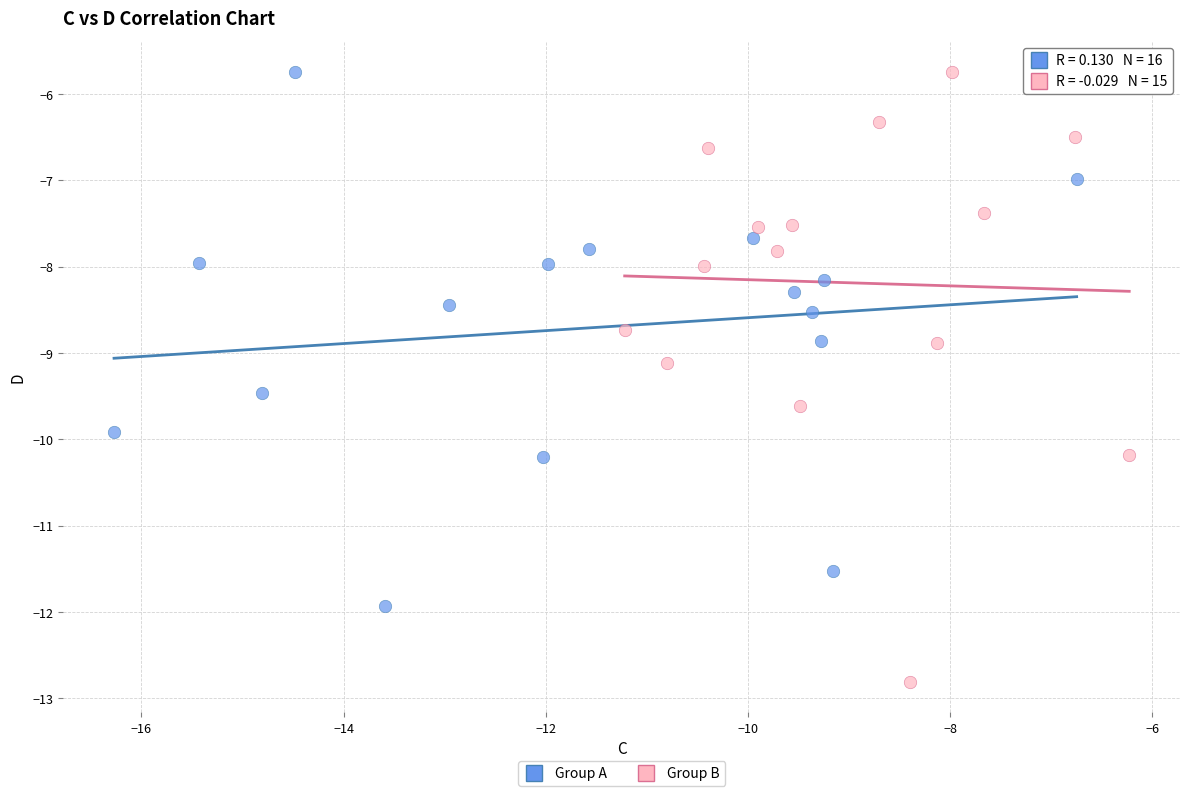

Which series contains the lowest Y value?

Group B